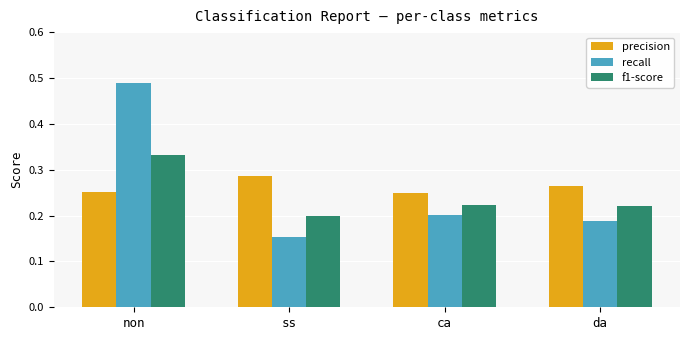

List the series in order of their overall mean, highest first.

precision, recall, f1-score